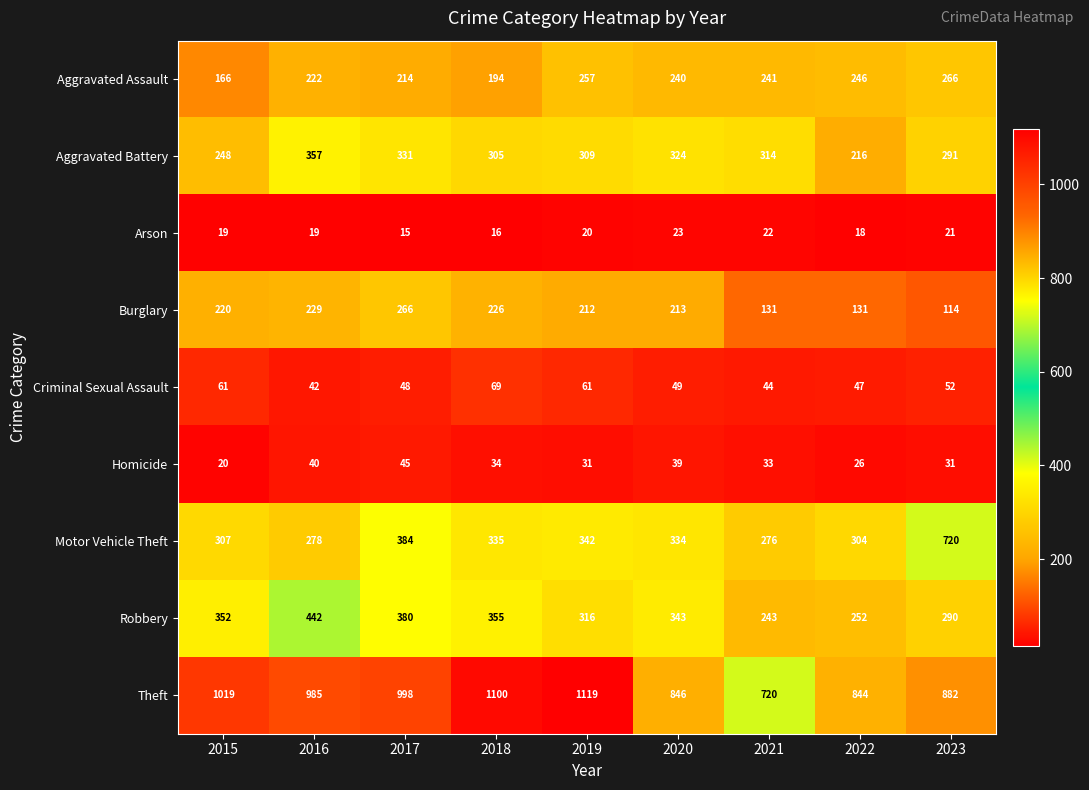

Is it true that Aggravated Battery equals 482 at 2020?

False